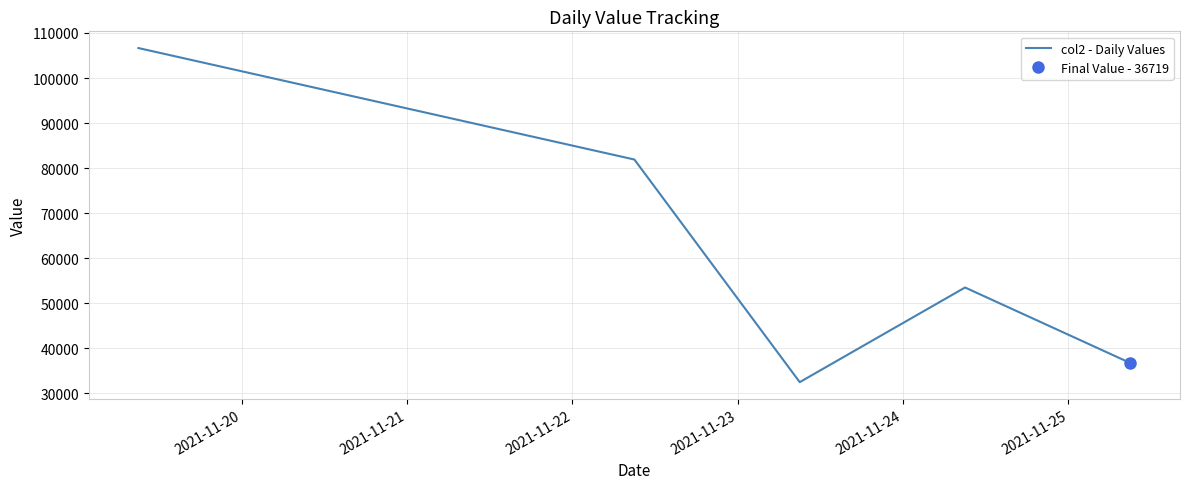

What is the minimum value for col2 - Daily Values?

32482